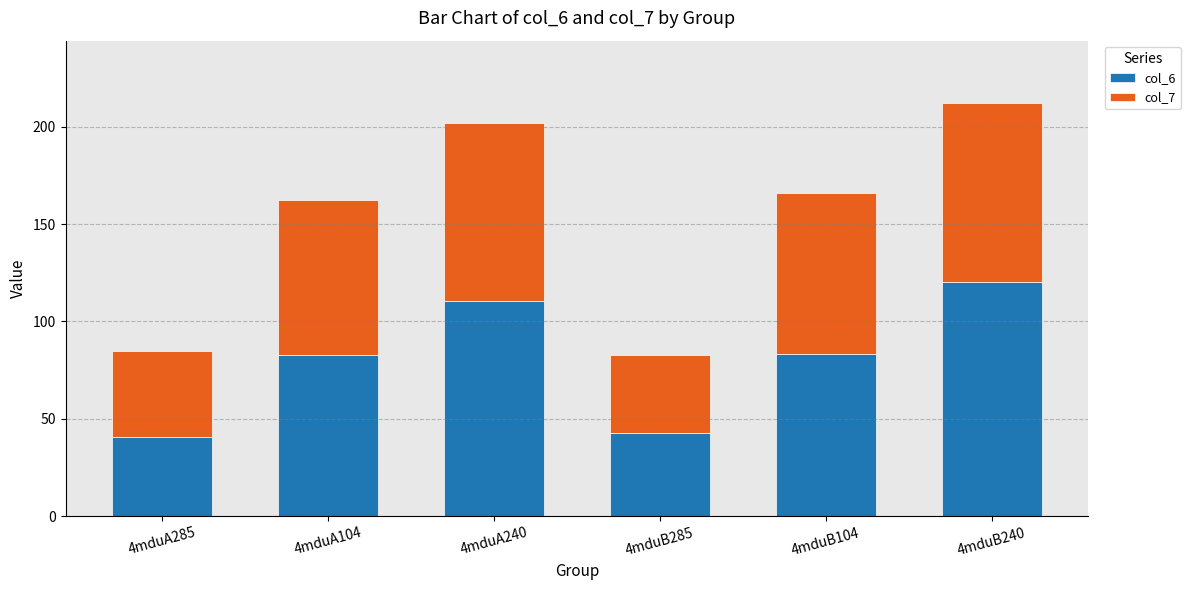

True or false: col_6 has a value of 42.7 at 4mduB285.

True